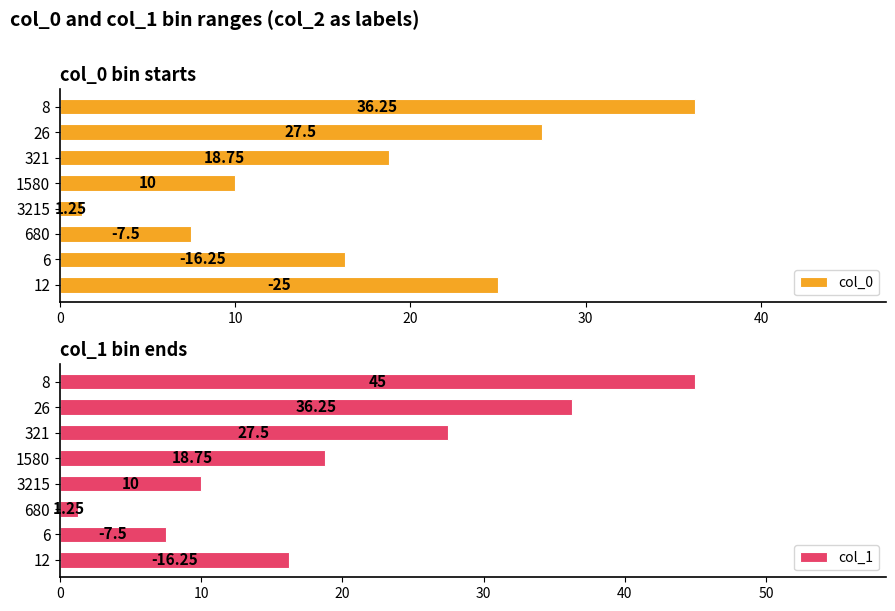

What is the difference between the second highest and minimum values in the col_0 series?

26.2